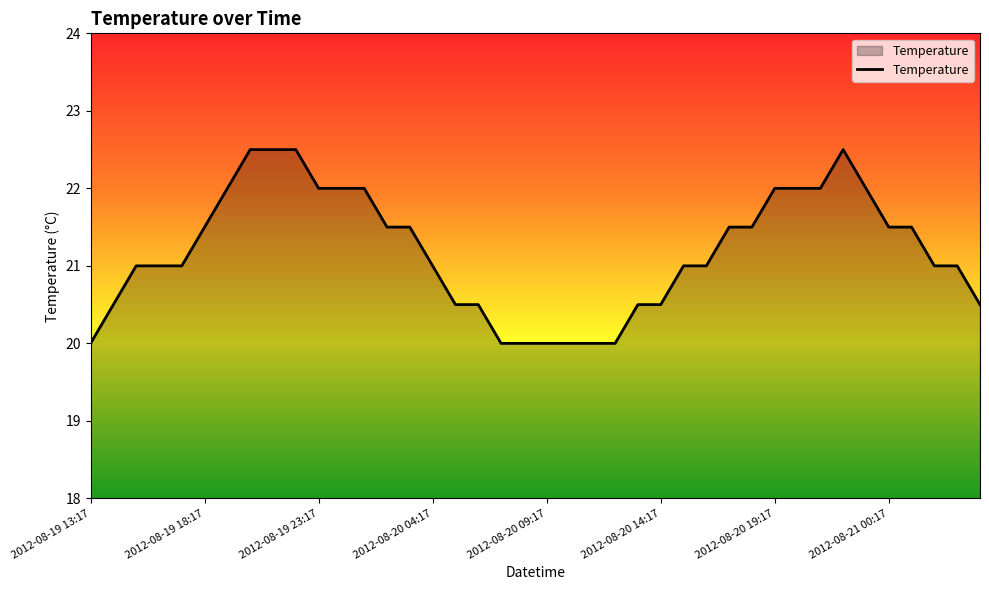

What is the maximum value shown in the chart?

22.5